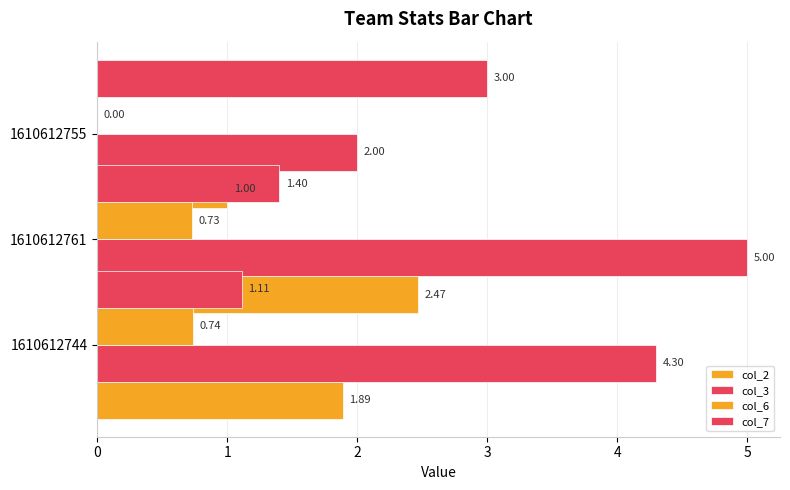

What is the average value of the col_7 series?

1.8